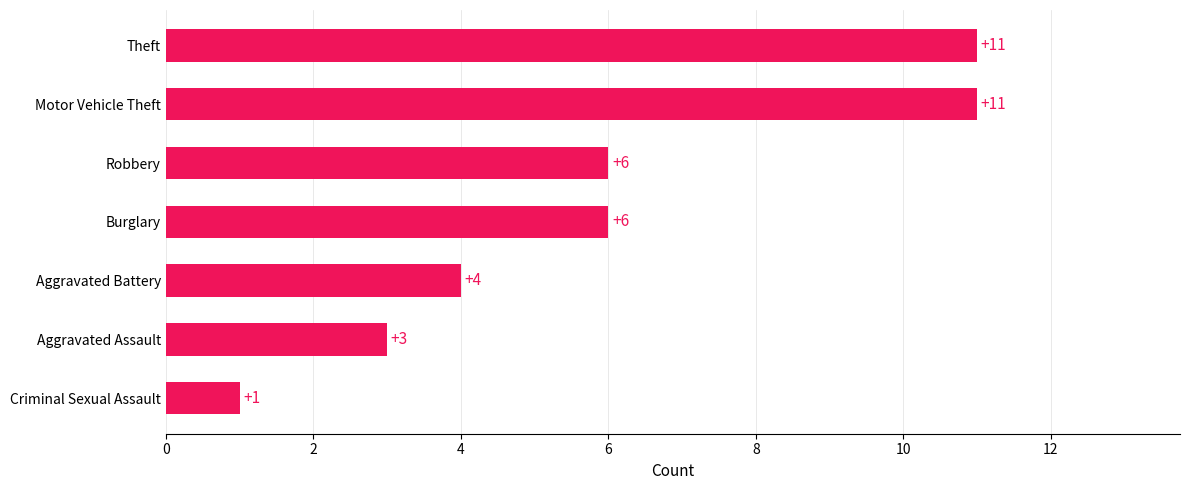

What is the sum of the values at Aggravated Assault and Robbery?

9